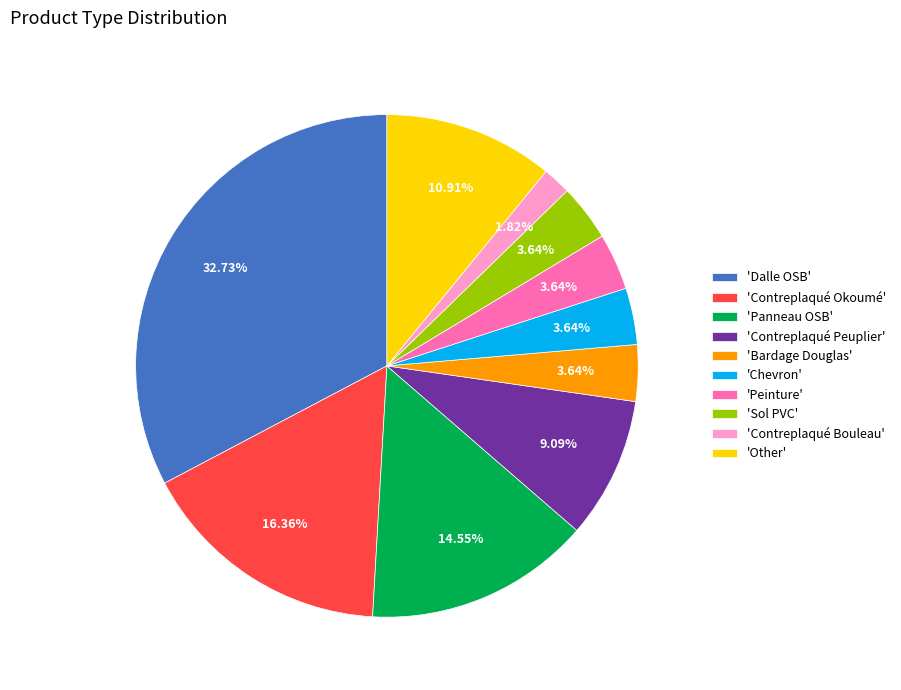

Which has a higher value, 'Panneau OSB' or 'Contreplaqué Peuplier'?

'Panneau OSB'